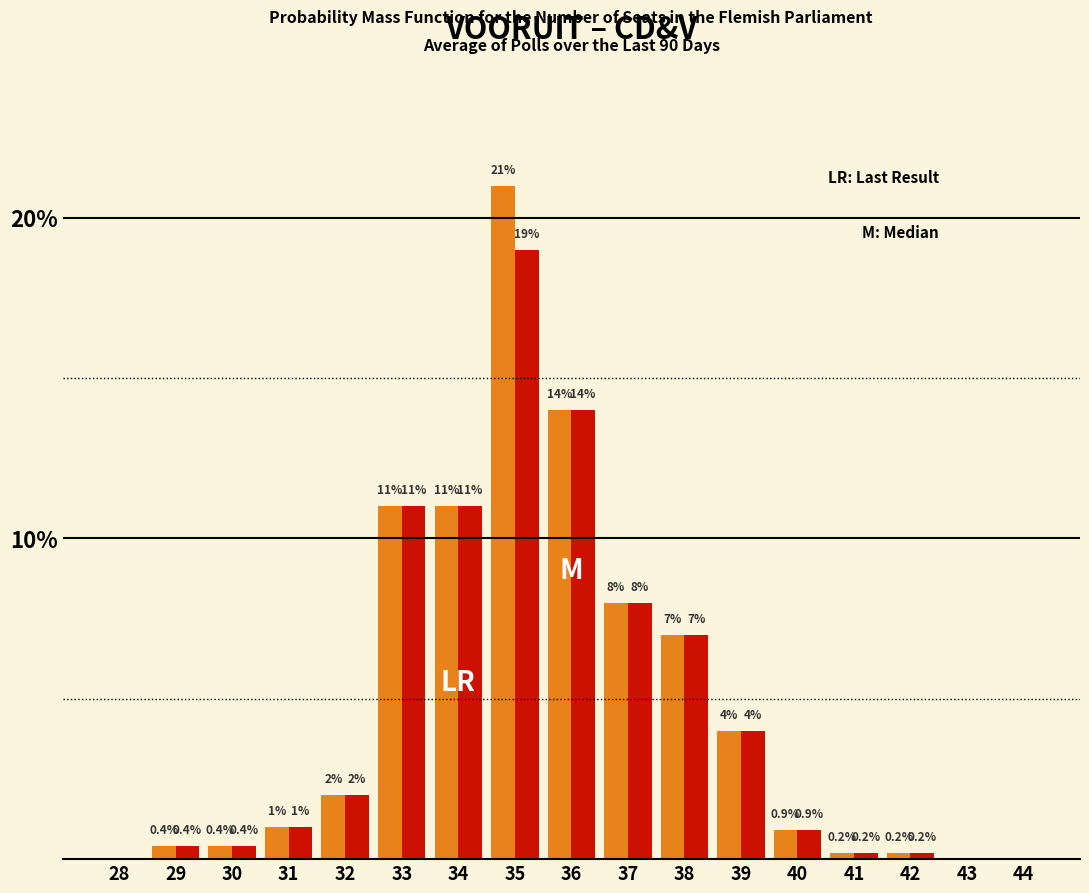

What is the greatest value displayed?

21.0